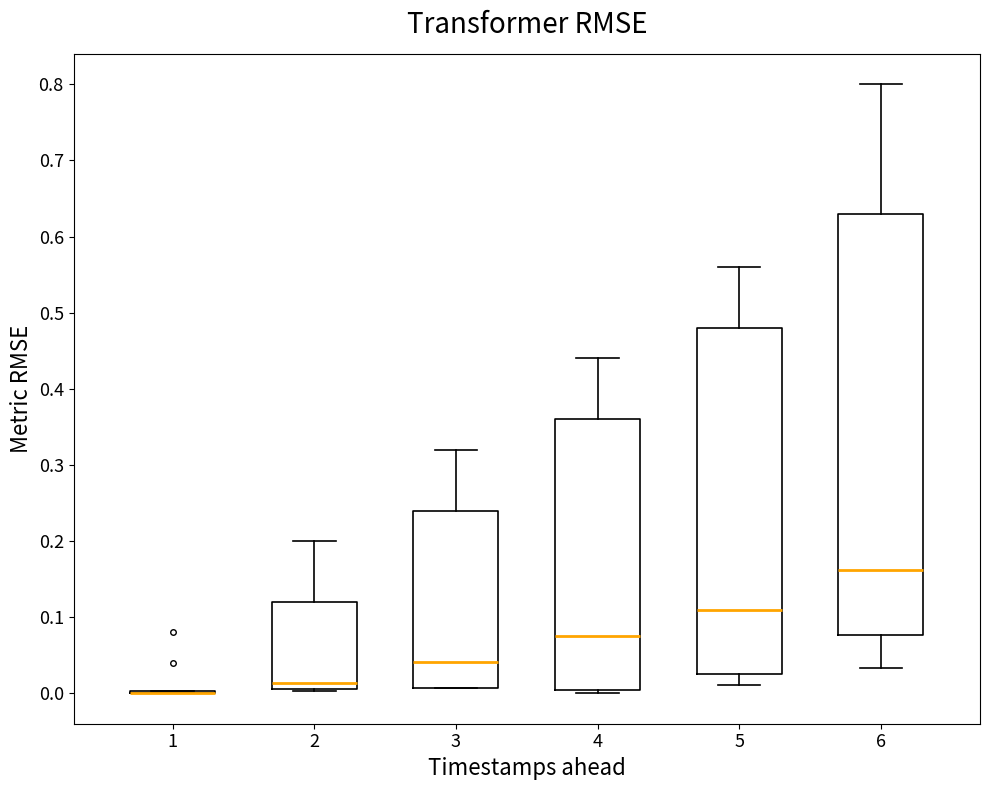

Reading left to right, transcribe this box plot: for each box, give where its median line is, the range the box spans, and where its two whiskers end, as read against the y-axis. The values are not printed on the chart, so give them approximately, as read against the axis.

1: box collapsed to a line at 0.00, whiskers 0.00 to 0.00
2: median 0.01 (just above the box's lower edge), box 0.01 to 0.12, whiskers 0.00 to 0.20
3: median 0.04, box 0.01 to 0.24, whiskers 0.01 to 0.32
4: median 0.07, box 0.00 to 0.36, whiskers 0.00 (just below the box's lower edge) to 0.44
5: median 0.11, box 0.02 to 0.48, whiskers 0.01 to 0.56
6: median 0.16, box 0.08 to 0.63, whiskers 0.03 to 0.80